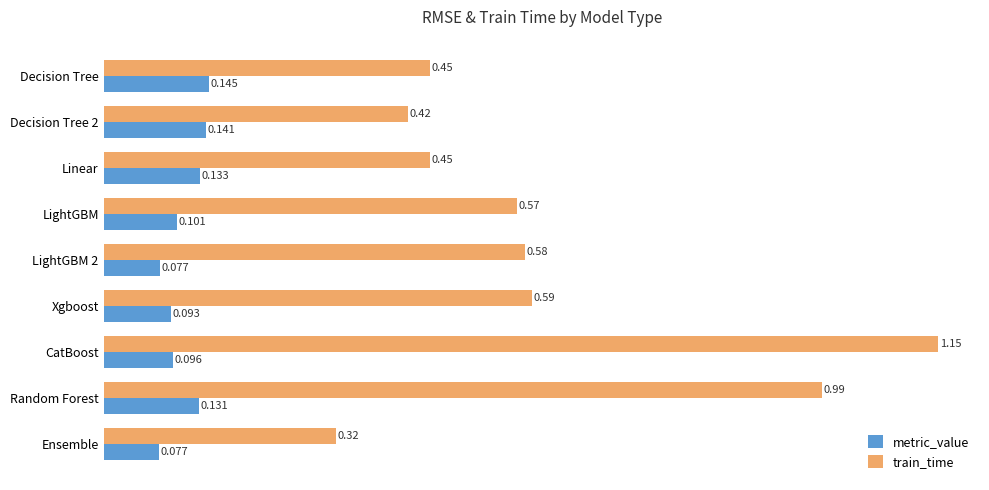

At which category is the sum across all series the highest?

CatBoost